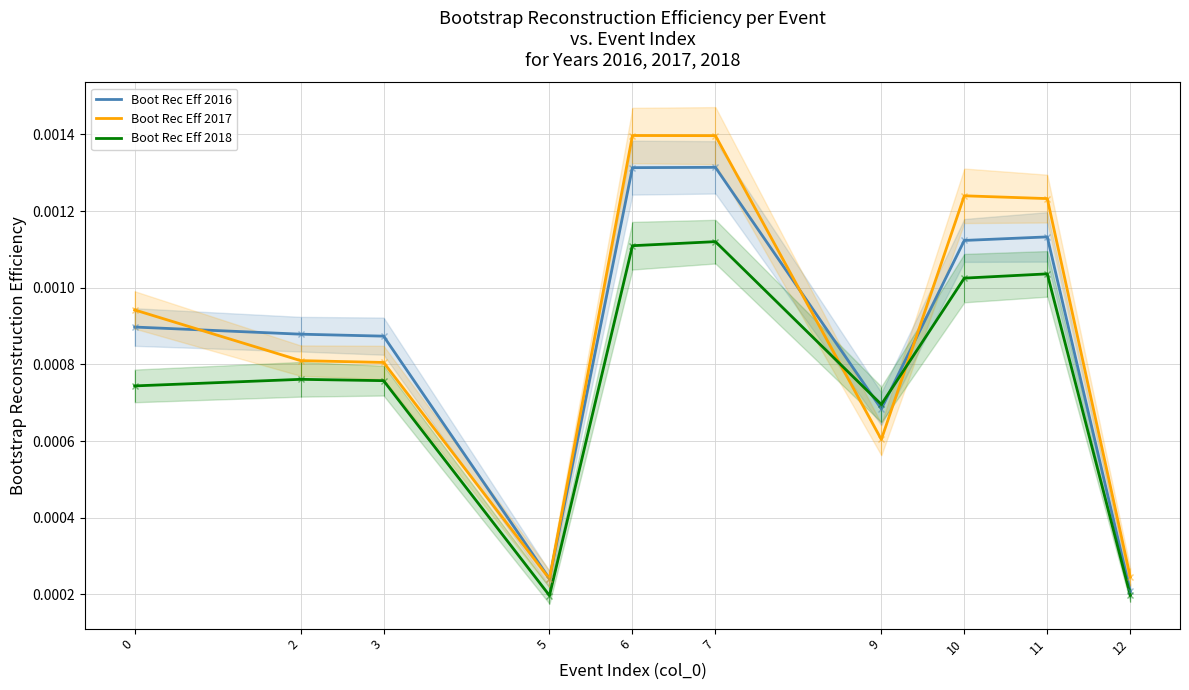

The Boot Rec Eff 2017 series shows 0.0 at 2. True or false?

True